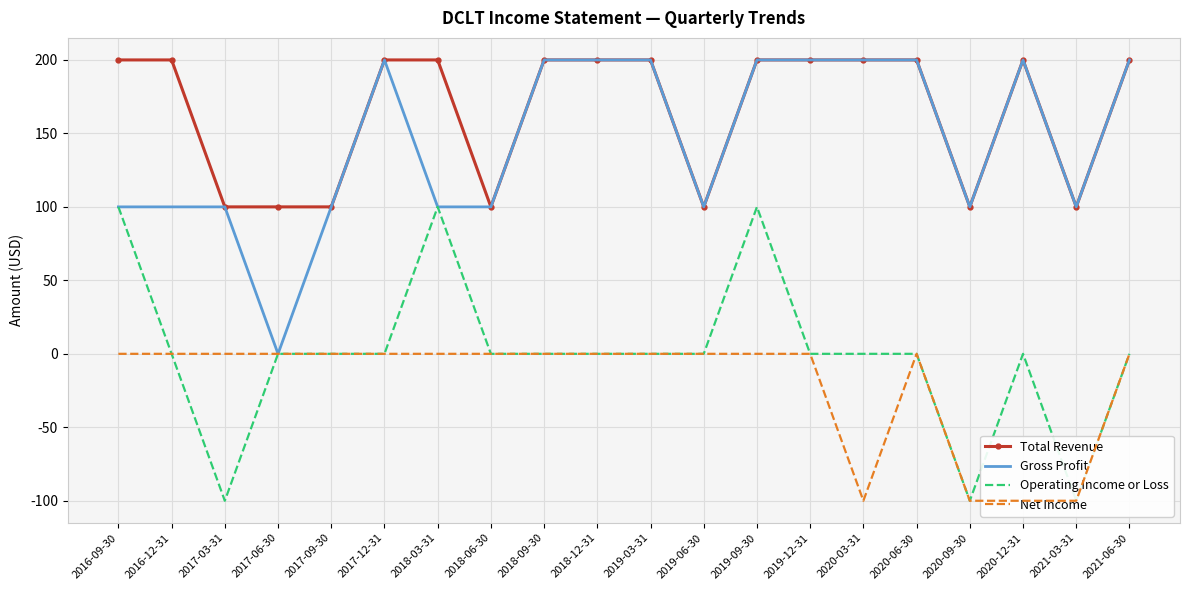

Reading left to right, what are all the values shown in this chart?

Total Revenue: 2016-09-30=200	2016-12-31=200	2017-03-31=100	2017-06-30=100	2017-09-30=100	2017-12-31=200	2018-03-31=200	2018-06-30=100	2018-09-30=200	2018-12-31=200	2019-03-31=200	2019-06-30=100	2019-09-30=200	2019-12-31=200	2020-03-31=200	2020-06-30=200	2020-09-30=100	2020-12-31=200	2021-03-31=100	2021-06-30=200
Gross Profit: 2016-09-30=100	2016-12-31=100	2017-03-31=100	2017-06-30=0	2017-09-30=100	2017-12-31=200	2018-03-31=100	2018-06-30=100	2018-09-30=200	2018-12-31=200	2019-03-31=200	2019-06-30=100	2019-09-30=200	2019-12-31=200	2020-03-31=200	2020-06-30=200	2020-09-30=100	2020-12-31=200	2021-03-31=100	2021-06-30=200
Operating Income or Loss: 2016-09-30=100	2016-12-31=0	2017-03-31=-100	2017-06-30=0	2017-09-30=0	2017-12-31=0	2018-03-31=100	2018-06-30=0	2018-09-30=0	2018-12-31=0	2019-03-31=0	2019-06-30=0	2019-09-30=100	2019-12-31=0	2020-03-31=0	2020-06-30=0	2020-09-30=-100	2020-12-31=0	2021-03-31=-100	2021-06-30=0
Net Income: 2016-09-30=0	2016-12-31=0	2017-03-31=0	2017-06-30=0	2017-09-30=0	2017-12-31=0	2018-03-31=0	2018-06-30=0	2018-09-30=0	2018-12-31=0	2019-03-31=0	2019-06-30=0	2019-09-30=0	2019-12-31=0	2020-03-31=-100	2020-06-30=0	2020-09-30=-100	2020-12-31=-100	2021-03-31=-100	2021-06-30=0